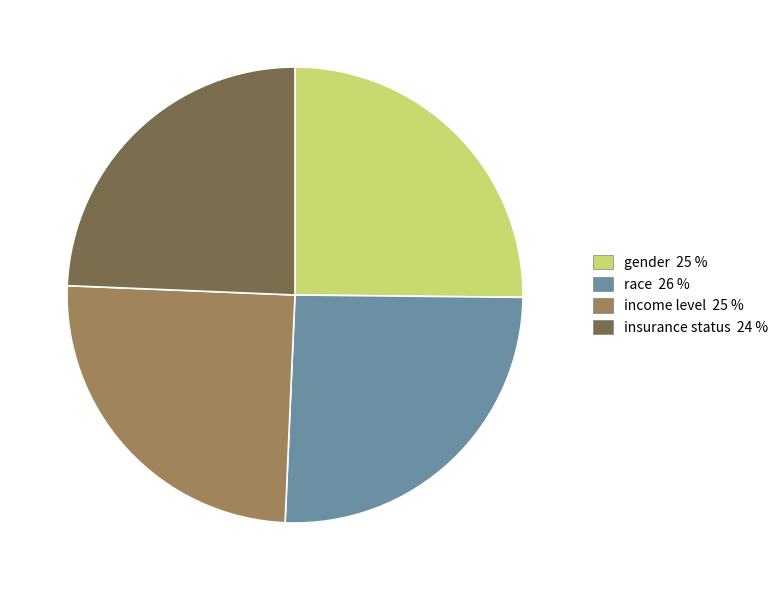

Which slice is the smallest?

insurance status